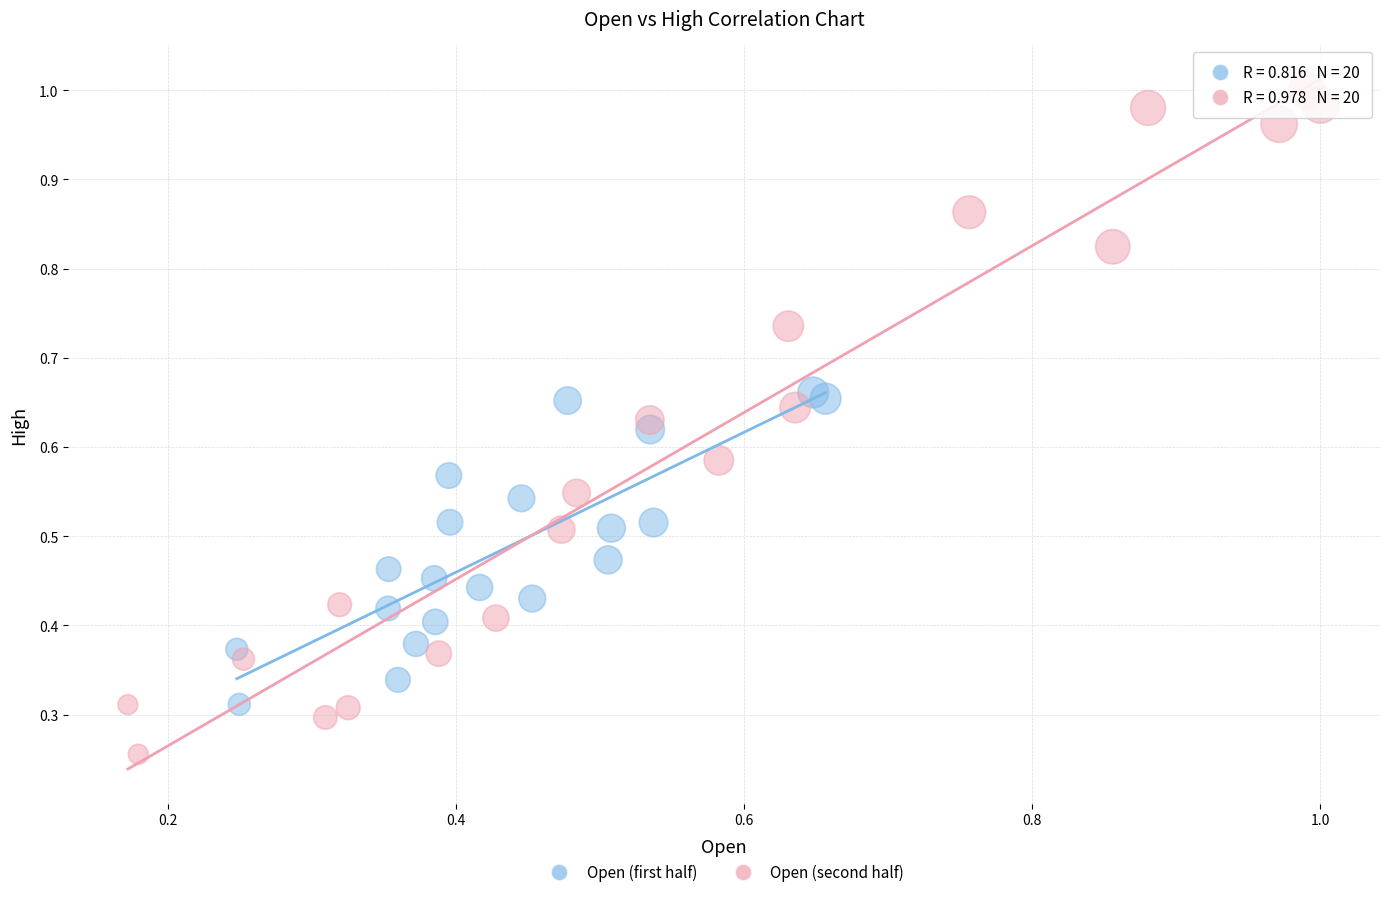

Which series has the largest Y range (max minus min)?

Open (second half)